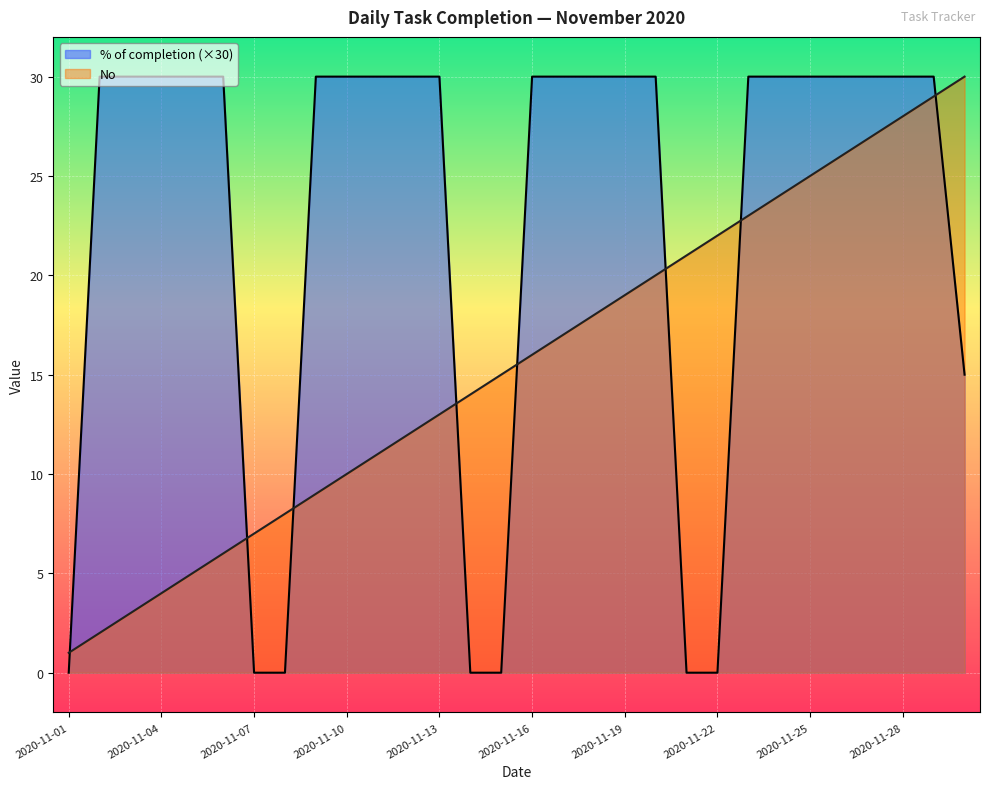

Between 2020-11-01 and 2020-11-17, which is larger?

2020-11-17